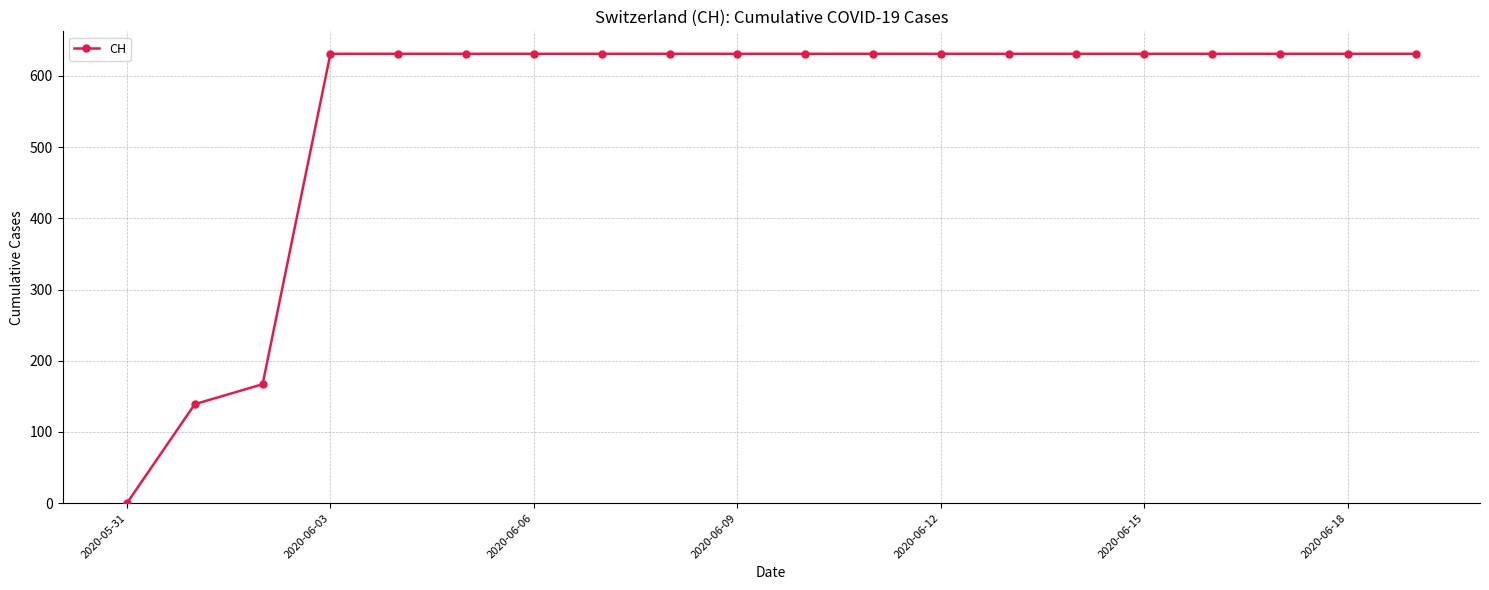

What is the difference between the maximum and second lowest values?

492